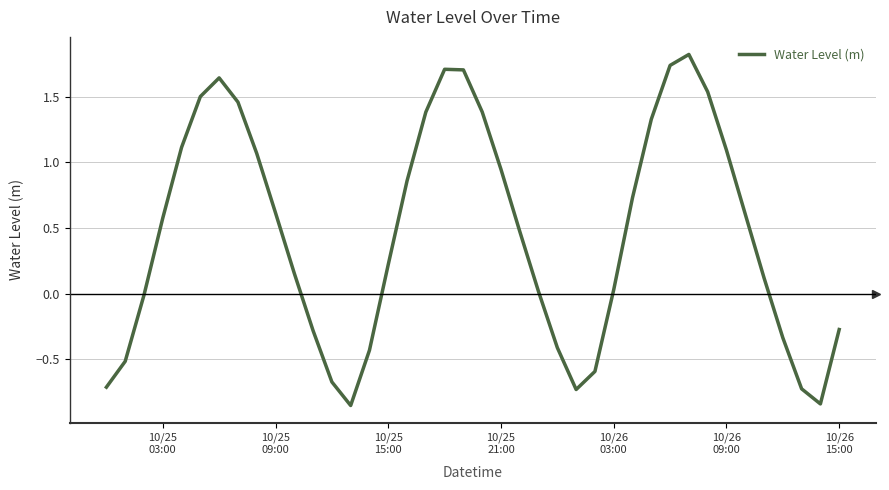

What is the difference between the maximum and minimum values?

2.7